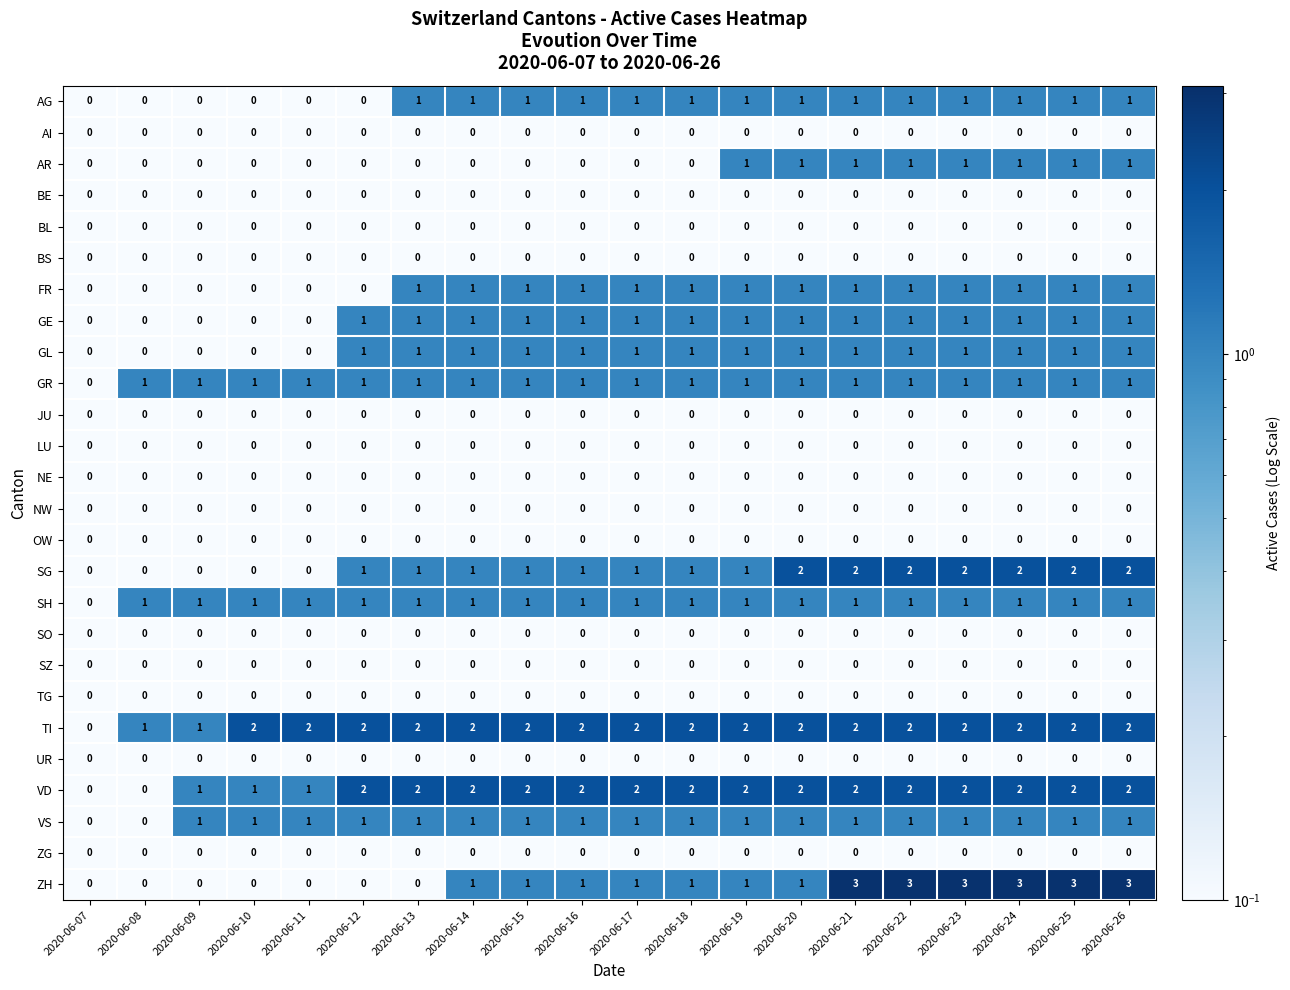

What is the total value across all series at 2020-06-15?

13